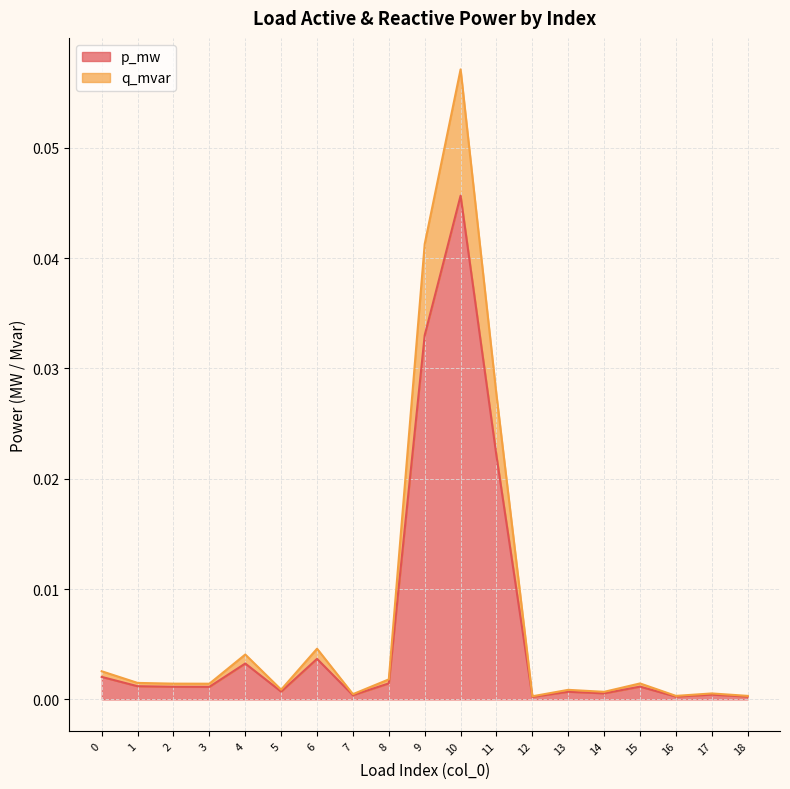

True or false: p_mw has more than 2 points higher than both neighbors.

True